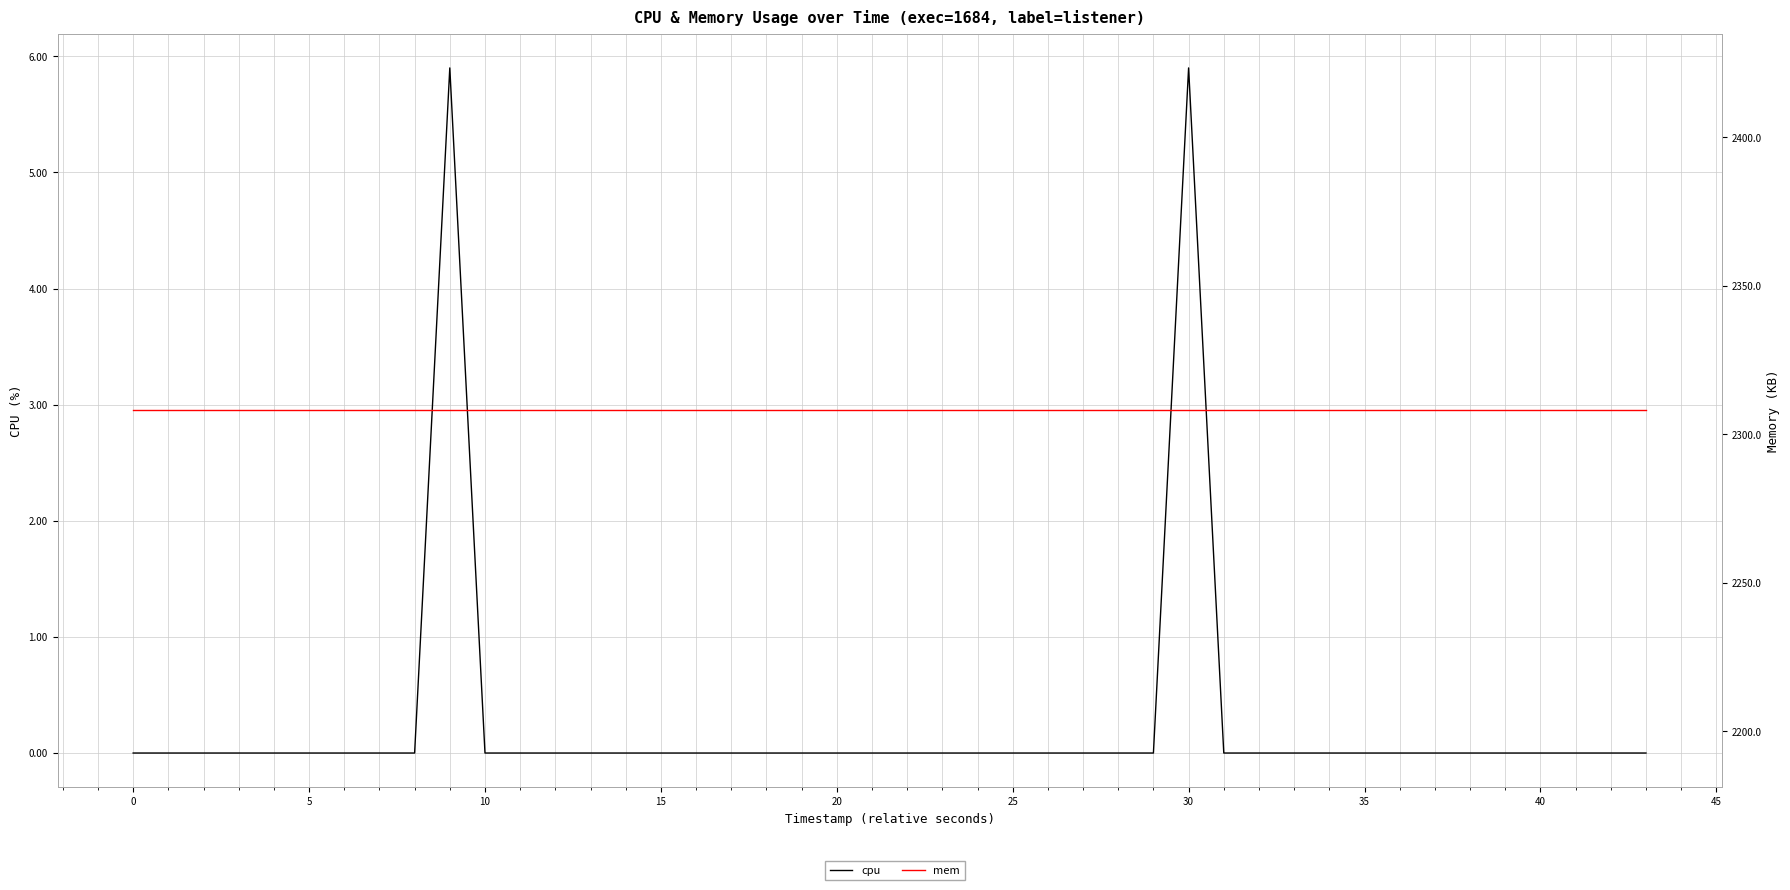

Reading left to right, transcribe all the data shown in this chart.

cpu: 0.0	0.0	0.0	0.0	0.0	0.0	0.0	0.0	5.9	0.0	0.0	0.0	0.0	0.0	0.0	0.0	0.0	0.0	0.0	0.0	0.0	0.0	0.0	0.0	0.0	0.0	0.0	5.9	0.0	0.0	0.0	0.0	0.0	0.0	0.0	0.0	0.0	0.0	0.0	0.0
mem: 2308.0	2308.0	2308.0	2308.0	2308.0	2308.0	2308.0	2308.0	2308.0	2308.0	2308.0	2308.0	2308.0	2308.0	2308.0	2308.0	2308.0	2308.0	2308.0	2308.0	2308.0	2308.0	2308.0	2308.0	2308.0	2308.0	2308.0	2308.0	2308.0	2308.0	2308.0	2308.0	2308.0	2308.0	2308.0	2308.0	2308.0	2308.0	2308.0	2308.0